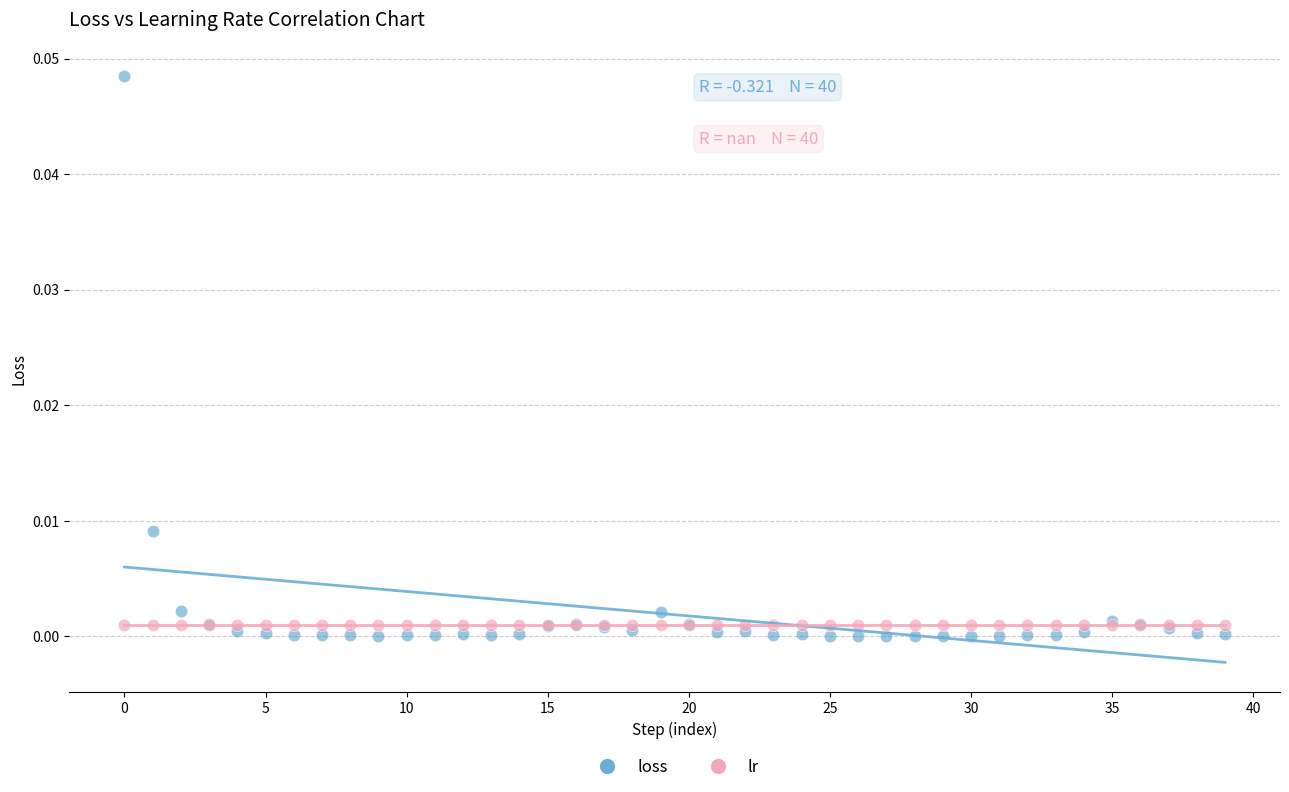

Which series reaches the maximum Y coordinate?

loss